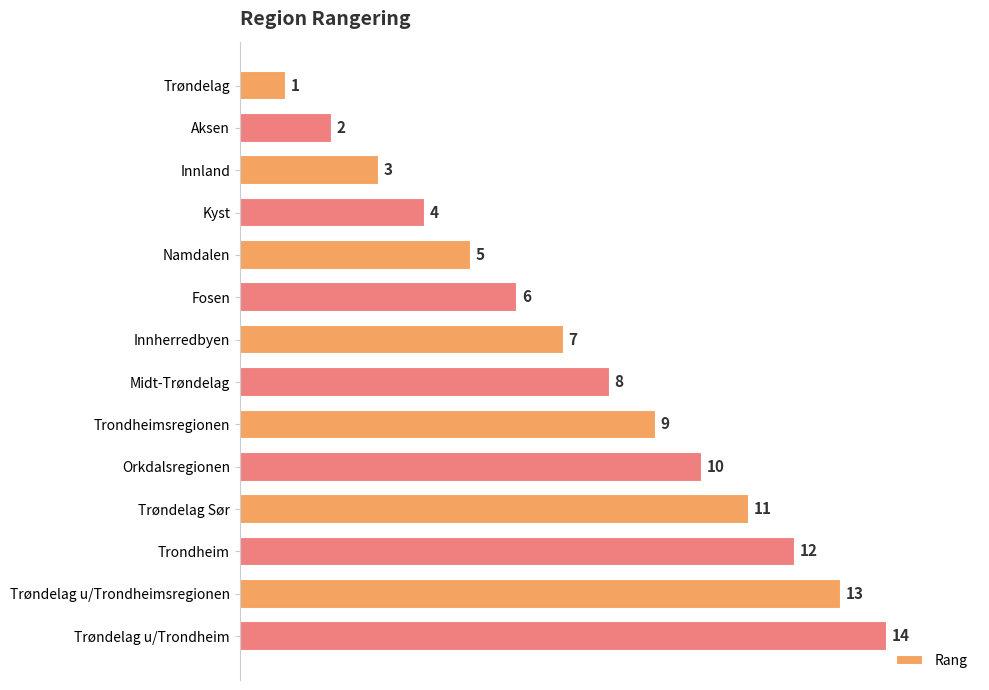

Is it true that the value at Trøndelag u/Trondheim is 19?

False